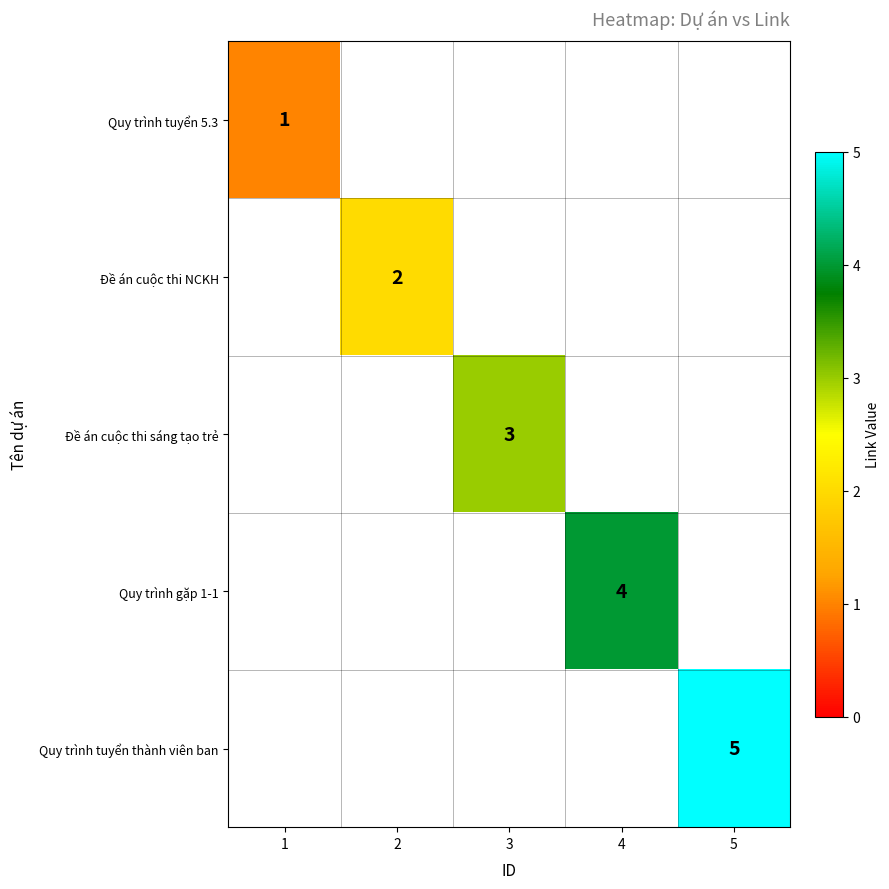

What is the maximum value shown in the chart?

5.0